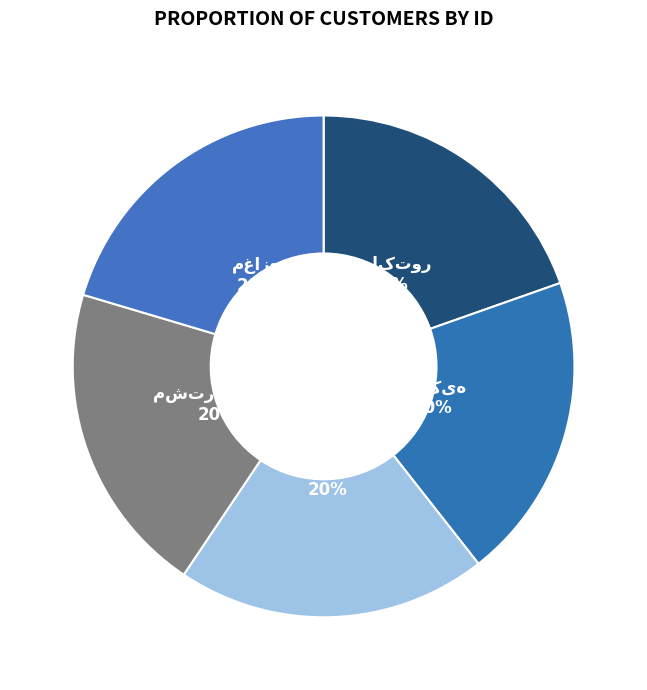

Is there any slice that represents more than half of the pie?

No